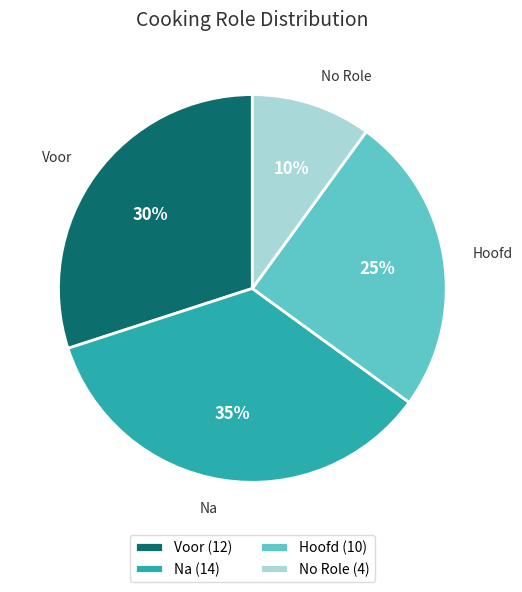

Do Hoofd (10) and Na (14) together represent more than half of the pie?

Yes